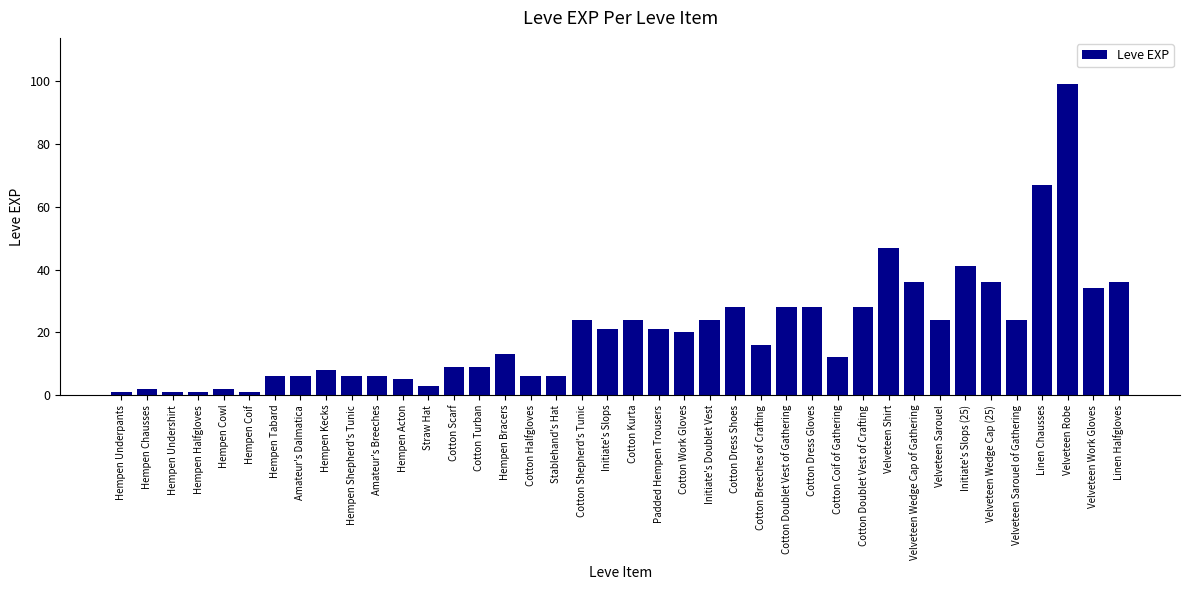

What is the difference between the values at Cotton Doublet Vest of Crafting and Cotton Kurta?

4